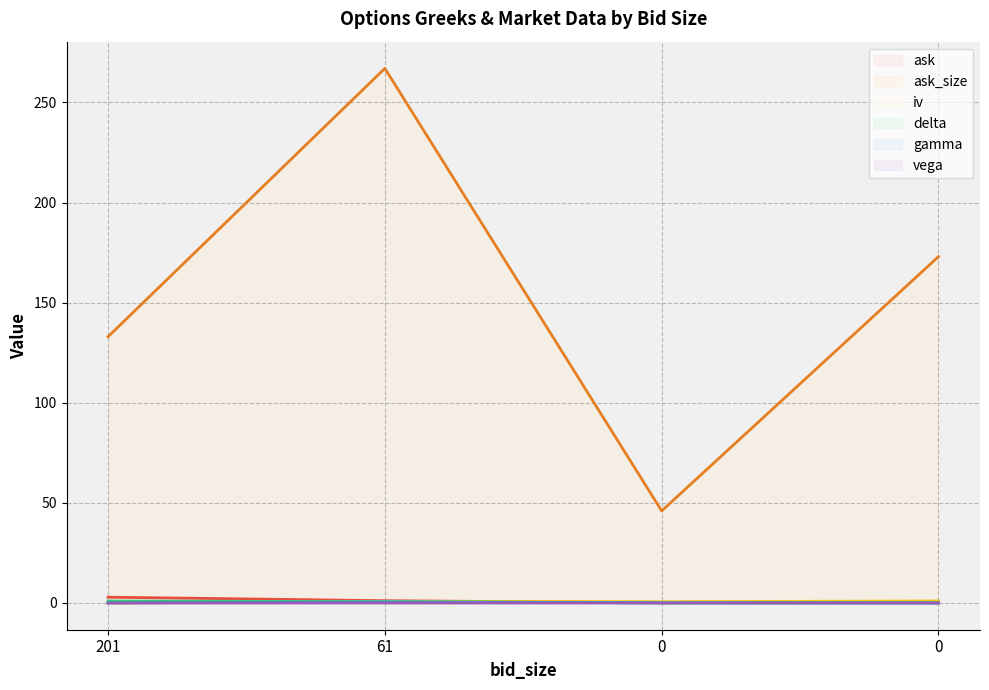

Between 201 and 0, which series saw the biggest shift?

ask_size